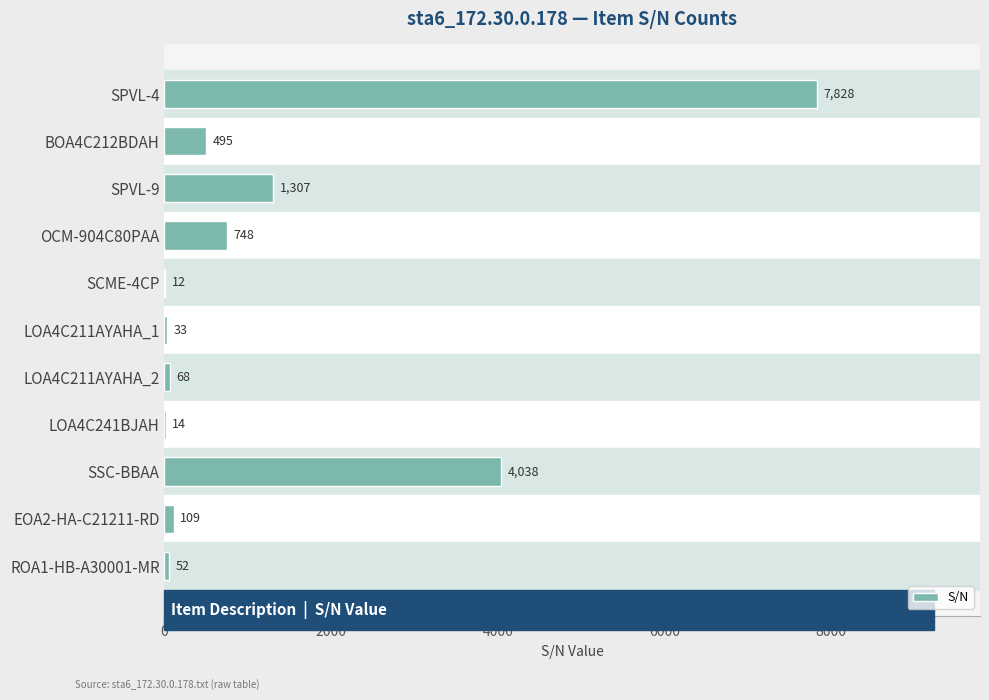

The chart shows a value of 1307 at SPVL-9. True or false?

True